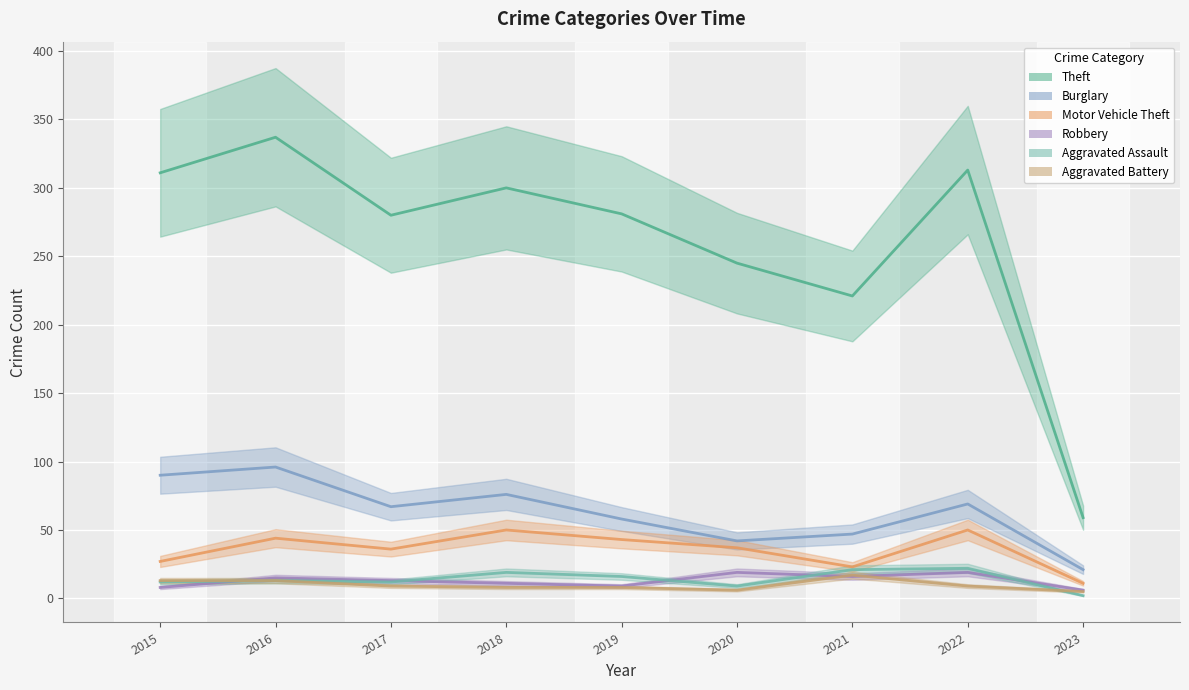

What is the sum of all Aggravated Battery values?

88